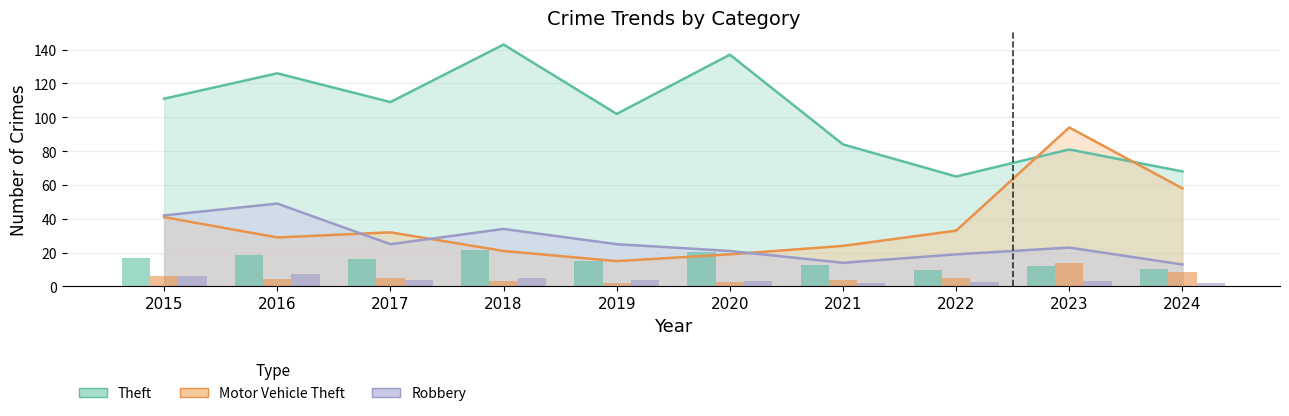

The value of Robbery at 2020 is 21. True or false?

True